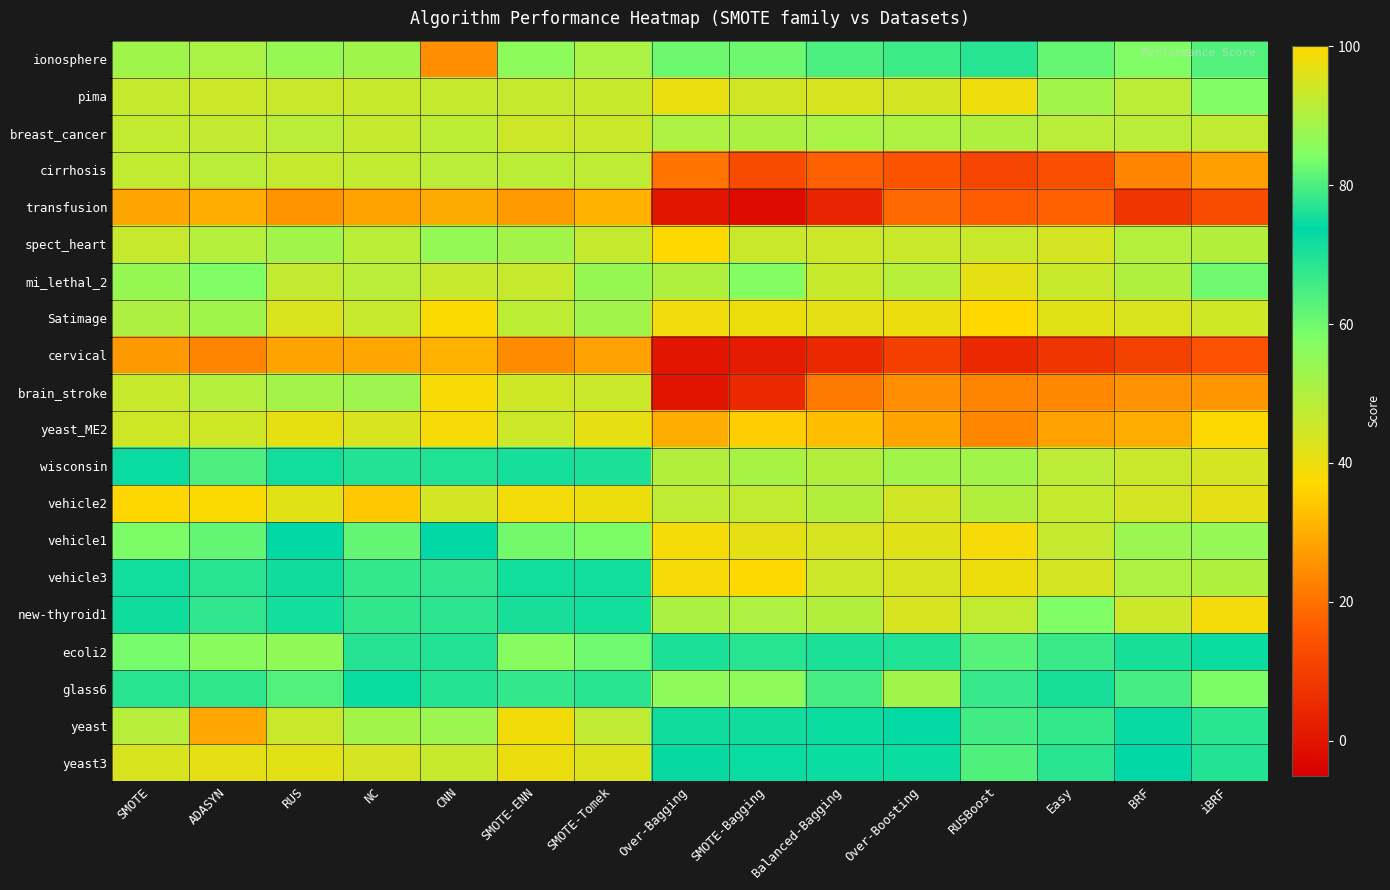

What is the total value across all series at Easy?

1079.7